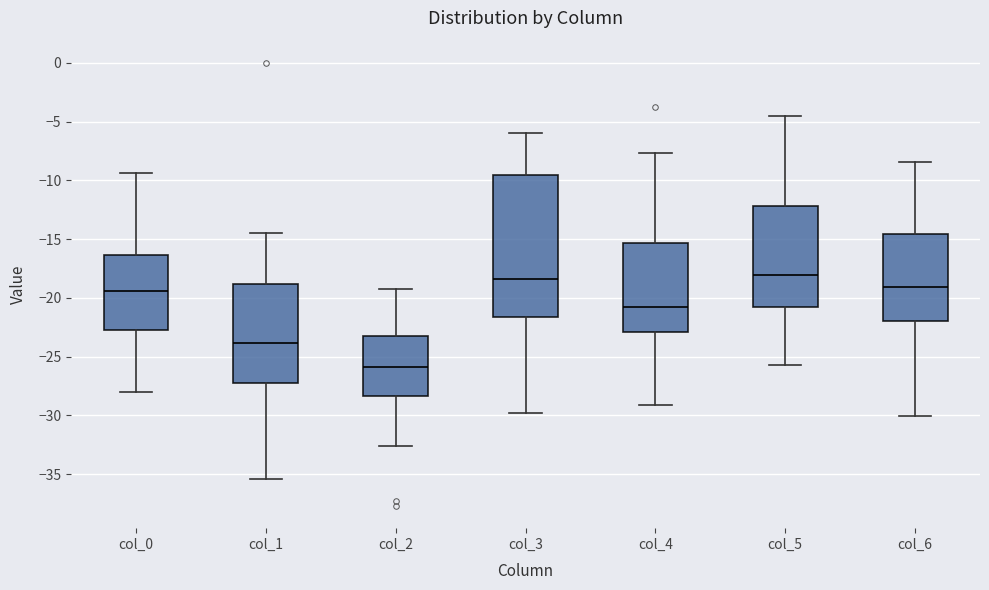

Where does the median line of the box for col_5 sit on the y-axis? The values are not printed on the chart, so give them approximately, as read against the axis.

-18.0